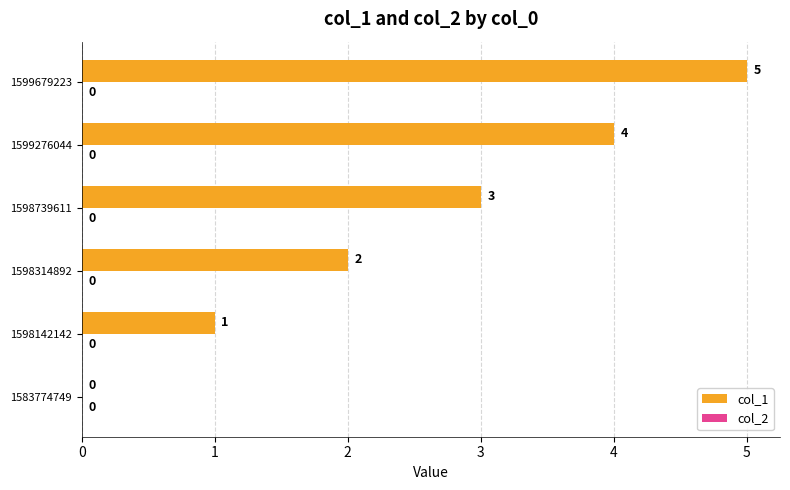

The value at 1583774749 is 0. True or false?

True